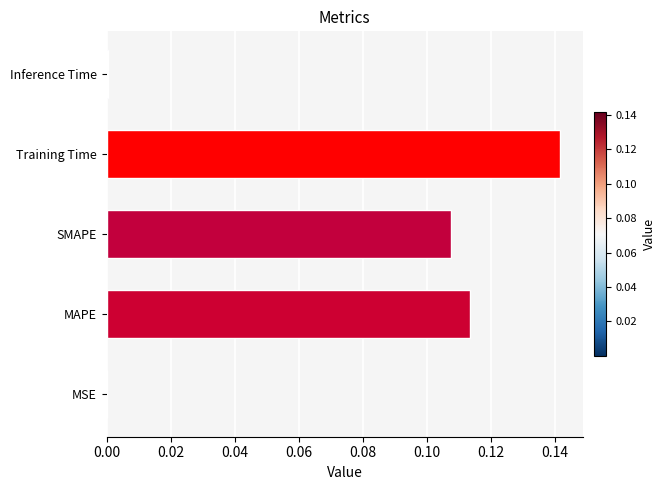

What is the sum of all values?

0.4